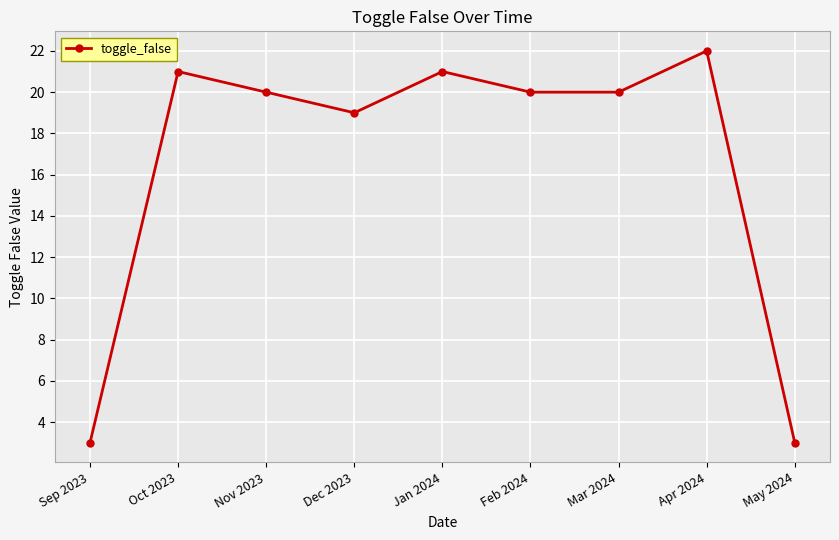

At which label is the value closest to 12?

Dec 2023